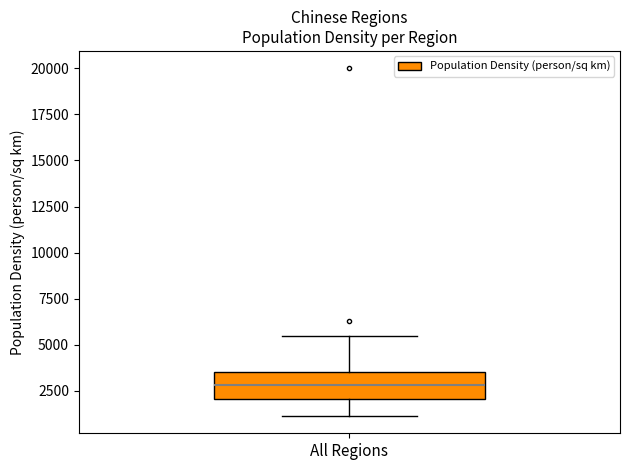

Transcribe this box plot: give where the median line is, the range the box spans, and where the two whiskers end, as read against the y-axis. The values are not printed on the chart, so give them approximately, as read against the axis.

median 3000, box 2000 to 3500, whiskers 1000 to 5500